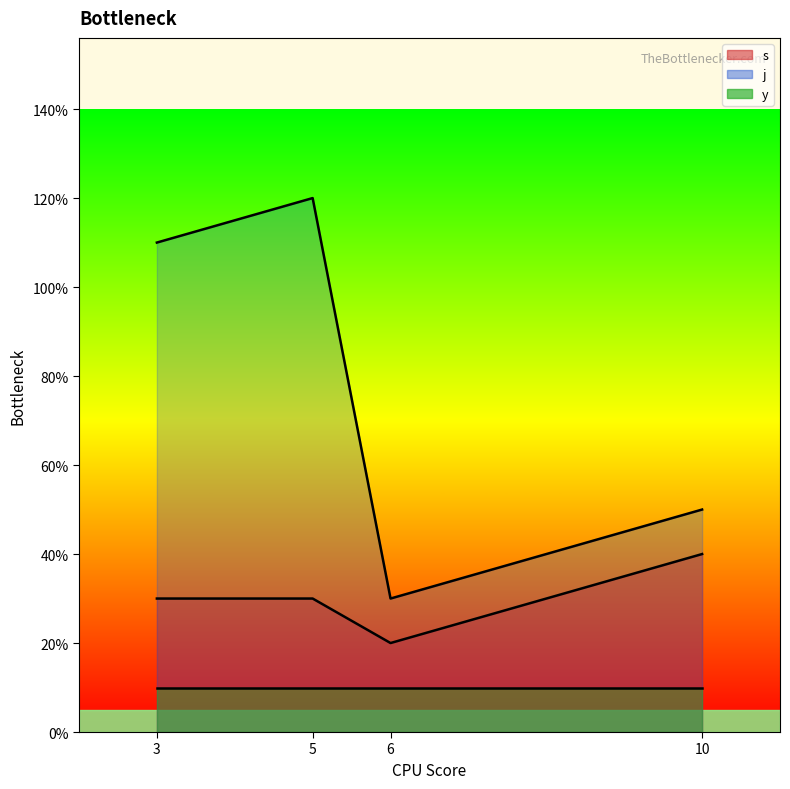

At which category does the chart reach its minimum across all series?

3